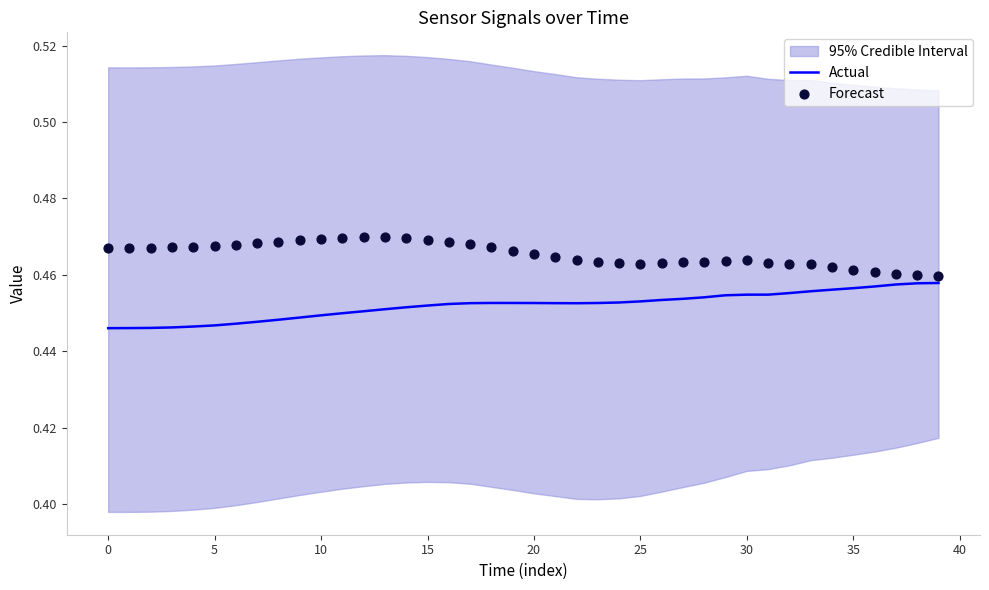

Which series has the largest Y range (max minus min)?

Actual